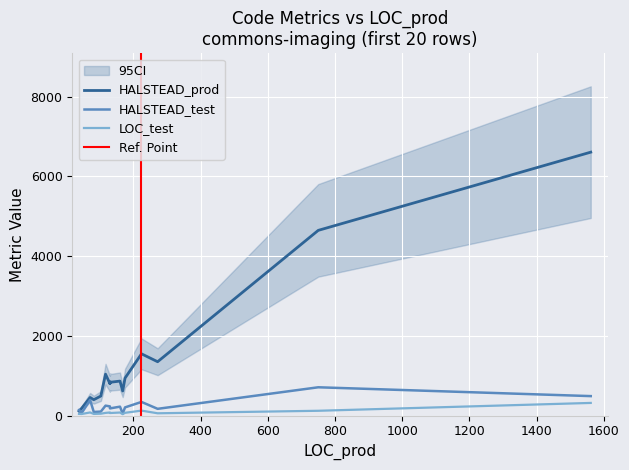

How many interior local valleys does the HALSTEAD_prod series have?

7